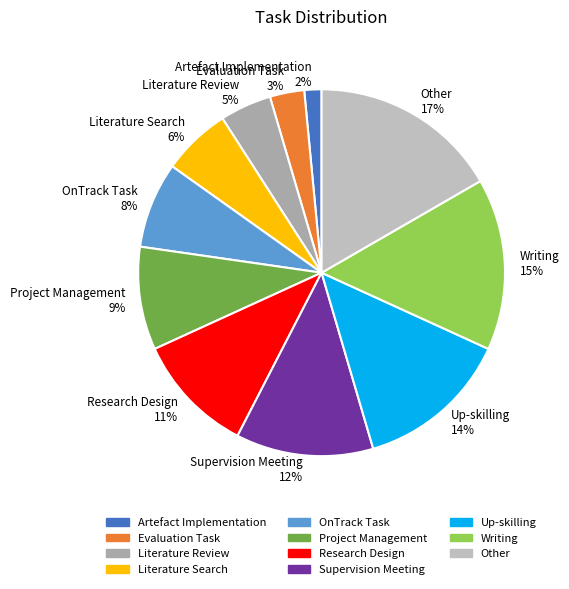

The OnTrack Task slice represents 8% of the pie. True or false?

True